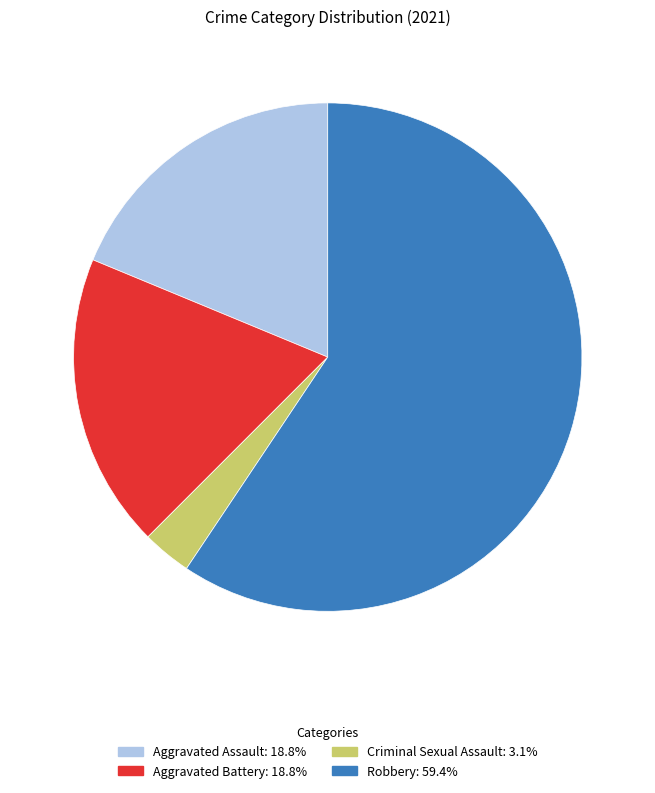

What is the smallest slice in the pie chart?

Criminal Sexual Assault